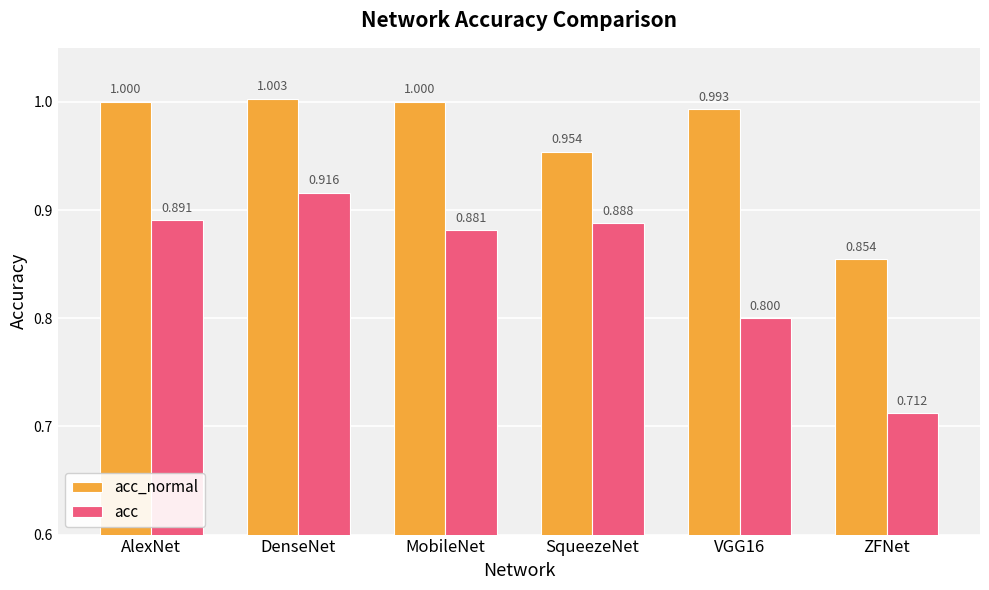

Is the value of acc_normal at VGG16 greater than the value of acc at ZFNet?

Yes